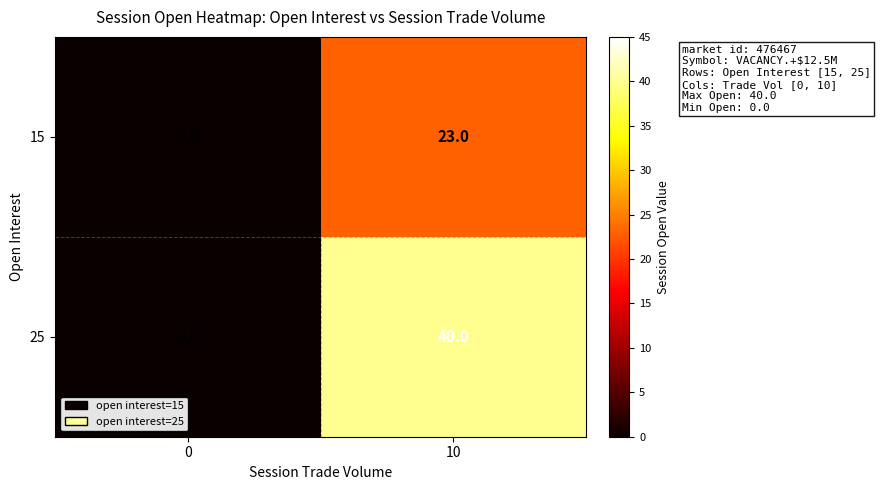

Reading left to right, what are all the values shown in this chart?

15: 0	23
25: 0	40